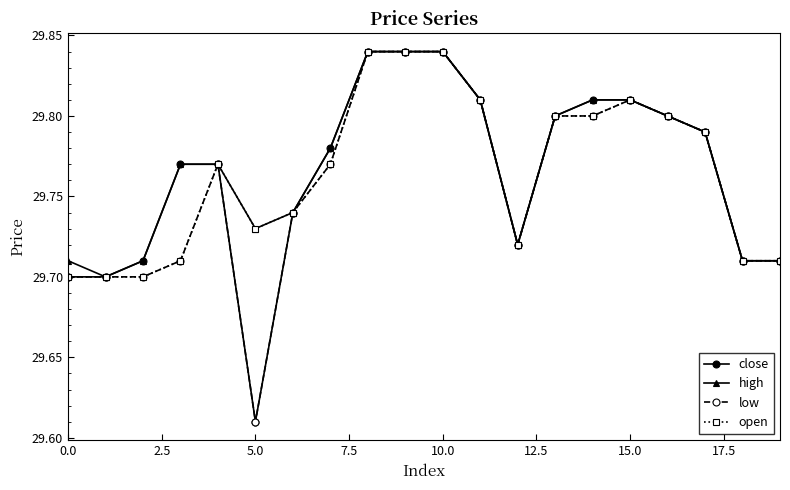

At how many categories does at least one series exceed 29?

20